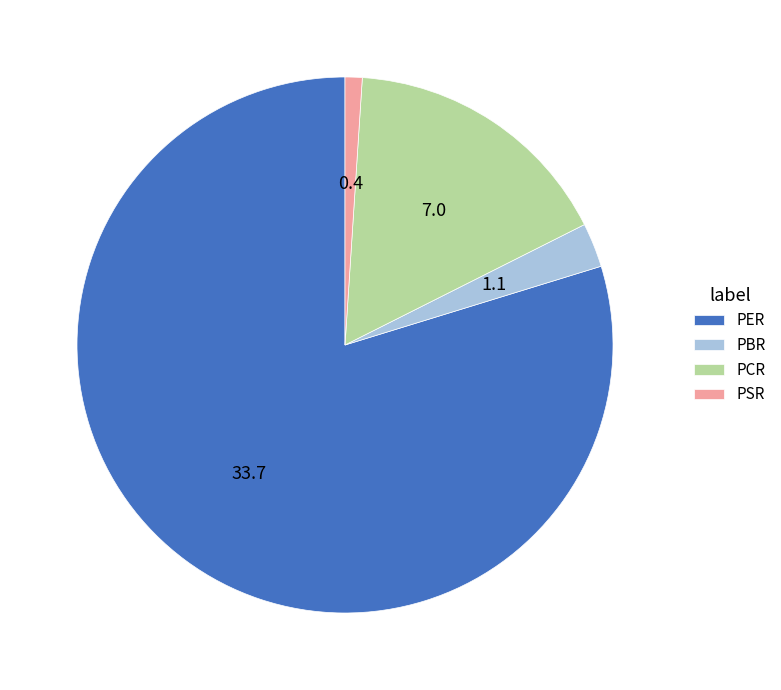

Rank the categories by value from highest to lowest.

PER, PCR, PBR, PSR